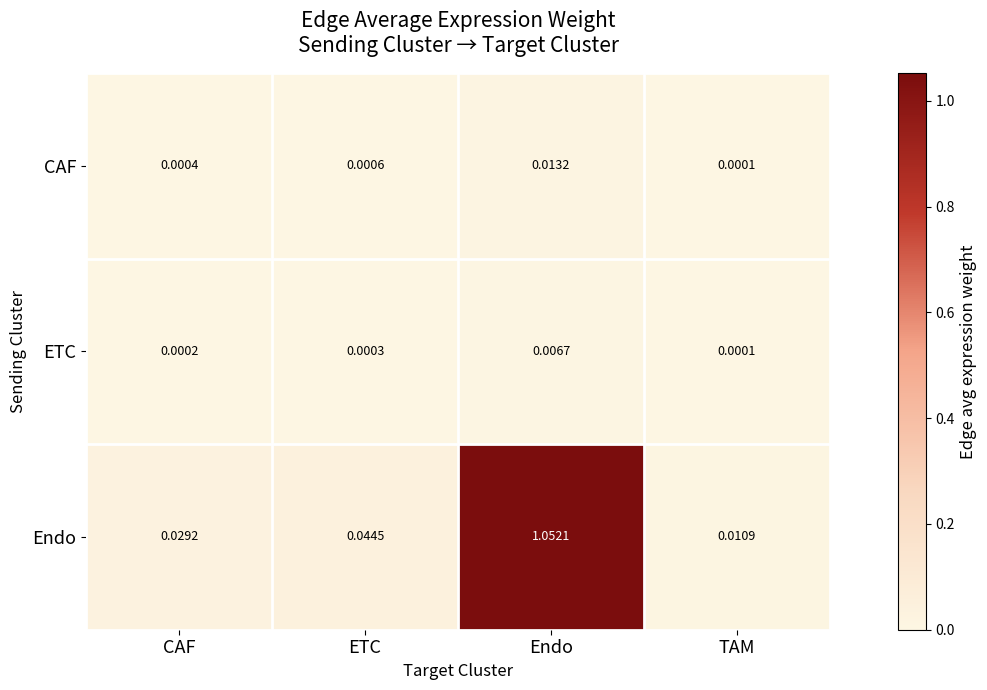

List the series in order of their peak value, highest first.

Endo, CAF, ETC